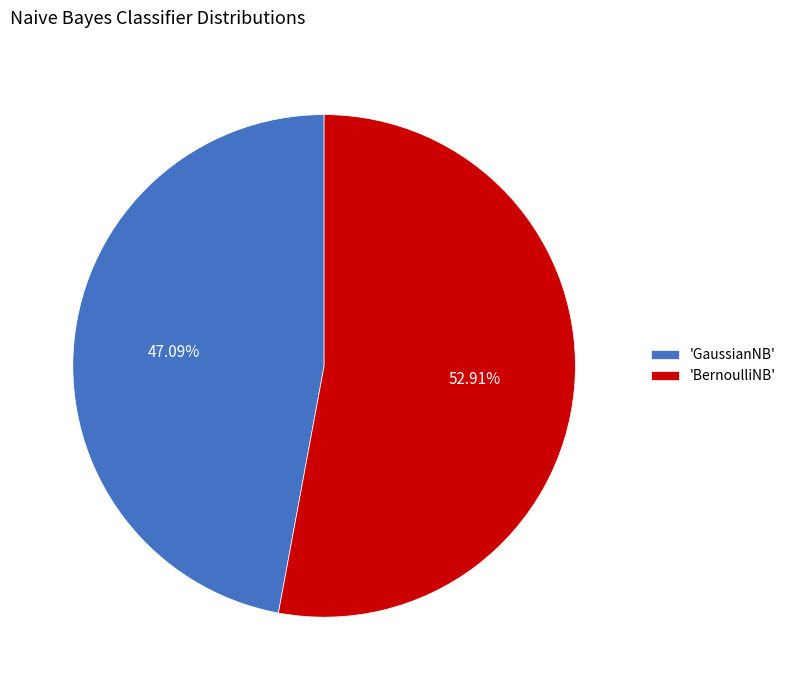

Count the number of slices in the pie.

2